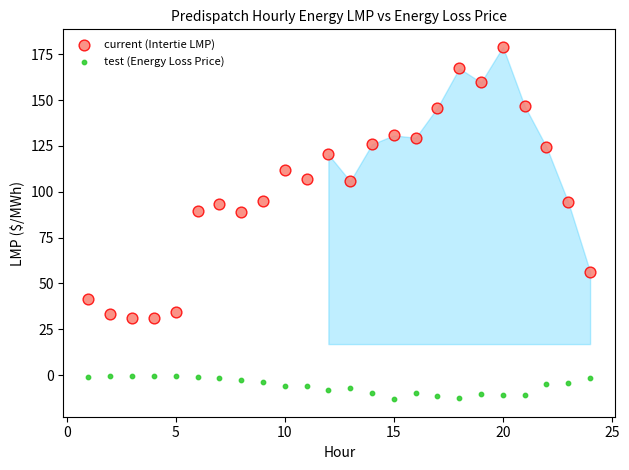

Across all data points, what is the range of Y values (max minus min)?

192.0